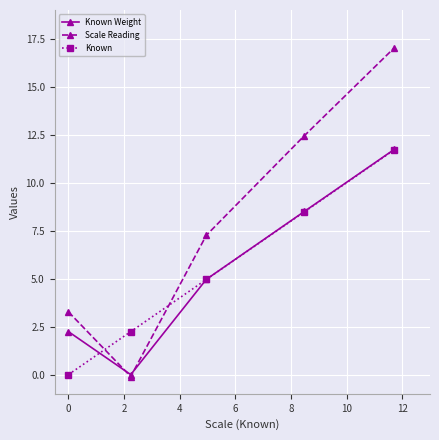

At how many categories does at least one series exceed 3?

4